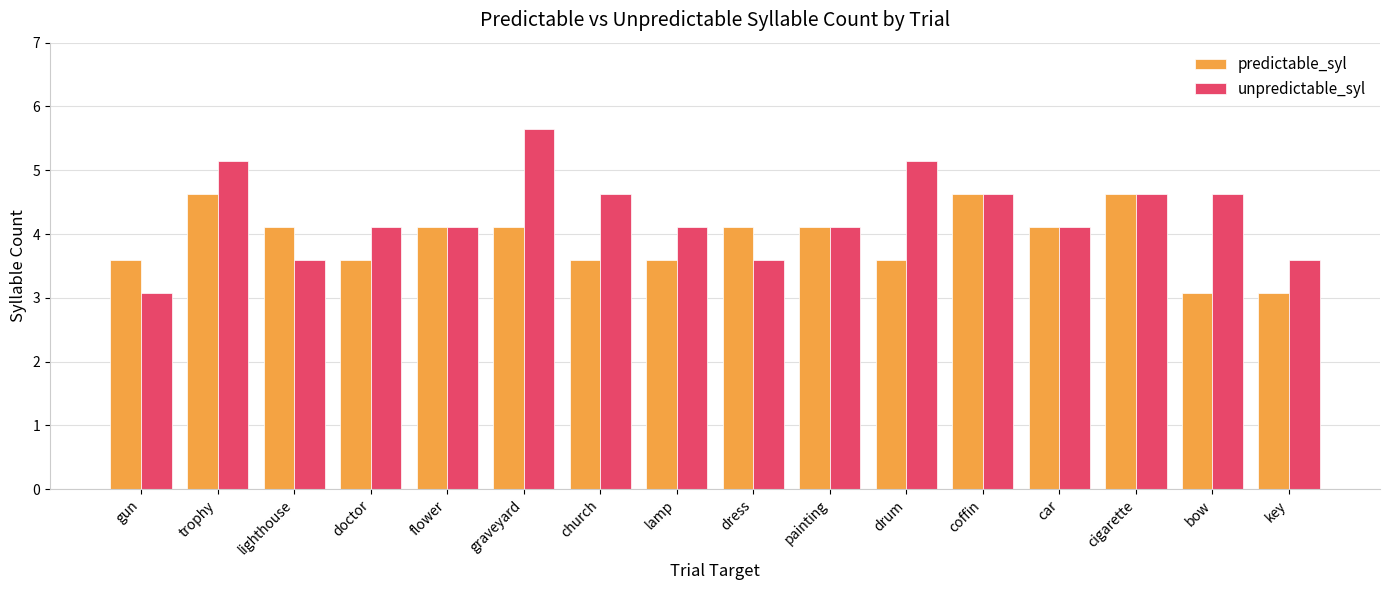

Rank the series at lighthouse from lowest to highest value.

unpredictable_syl, predictable_syl